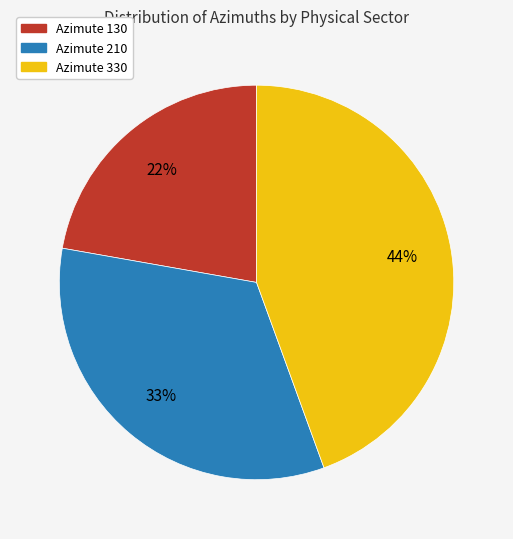

To the nearest percent, what percentage of the pie is Azimute 330?

44%